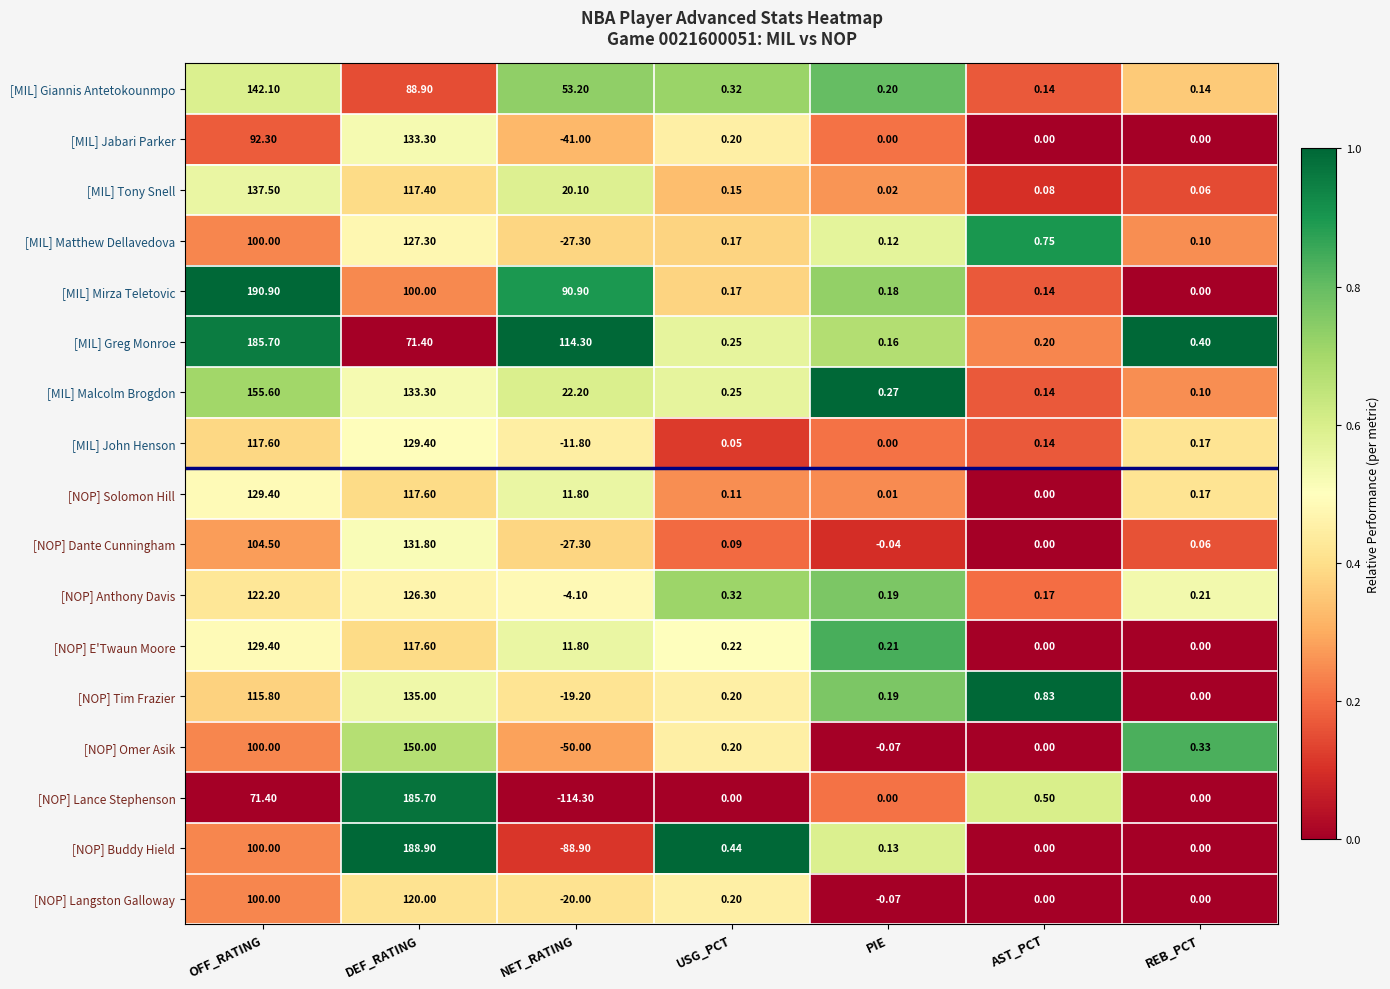

Between OFF_RATING and NET_RATING, which series saw the biggest shift?

[NOP] Buddy Hield